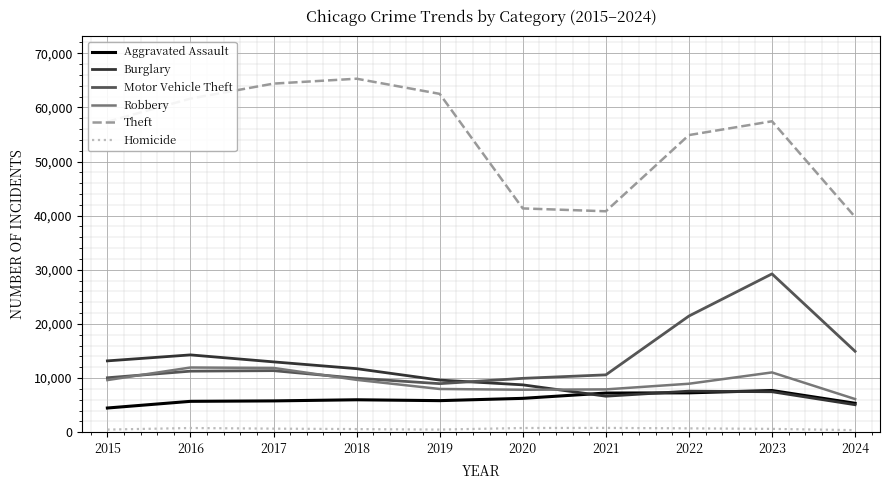

Which series changed the most between 2015 and 2018?

Theft